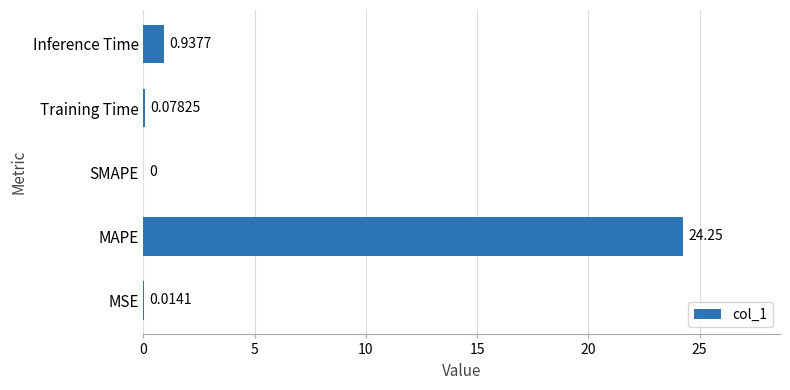

Count the number of values greater than 0.

4